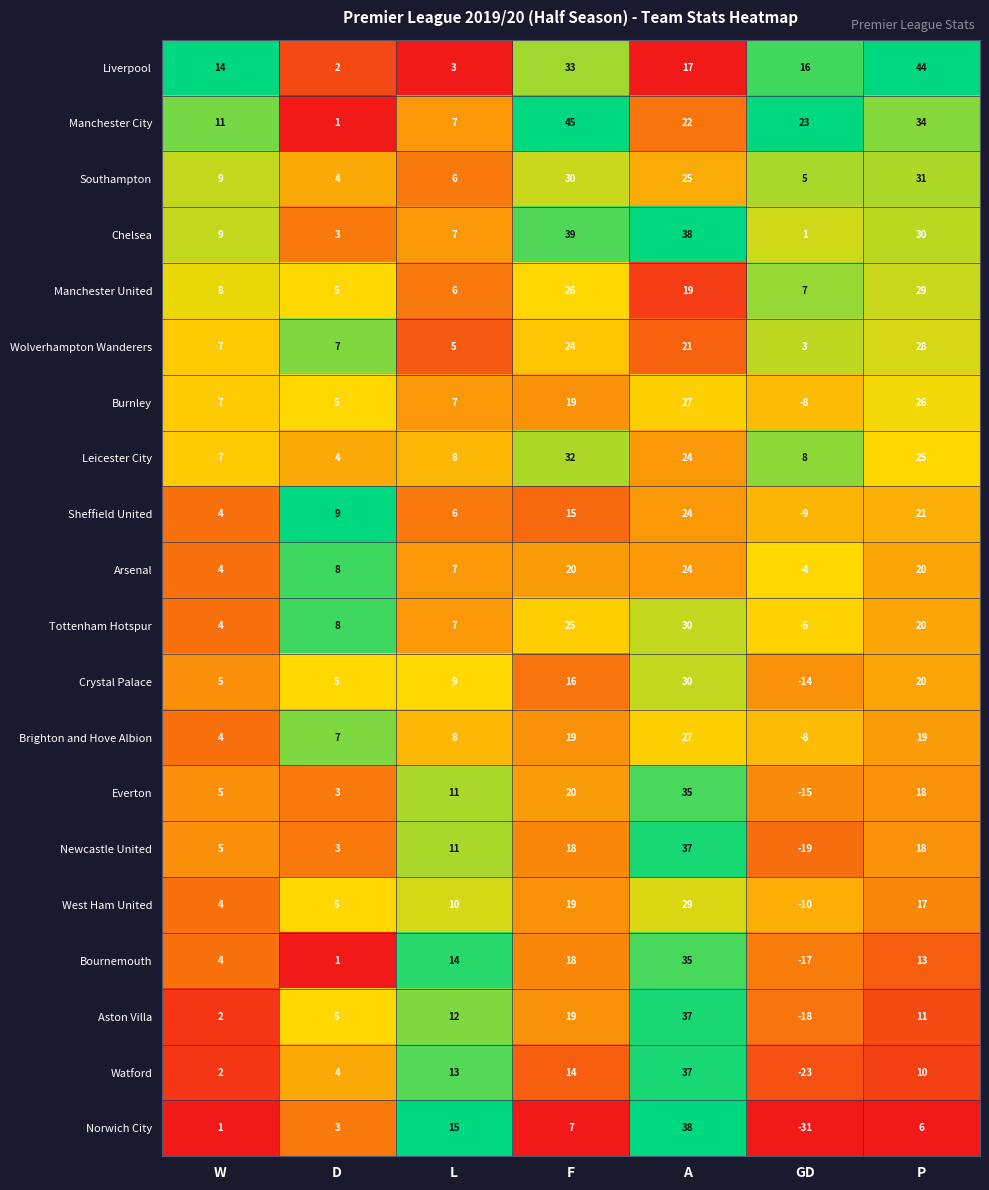

Which series has the widest spread of values?

Norwich City